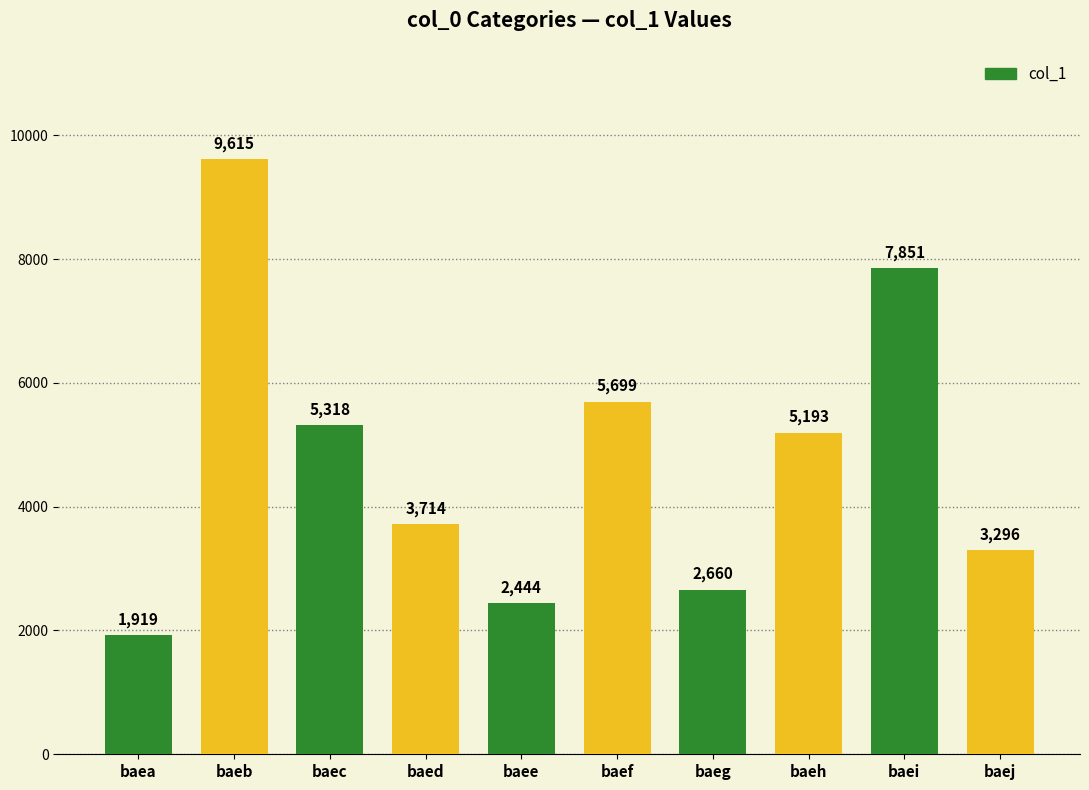

What is the difference between the maximum and second lowest values?

7171